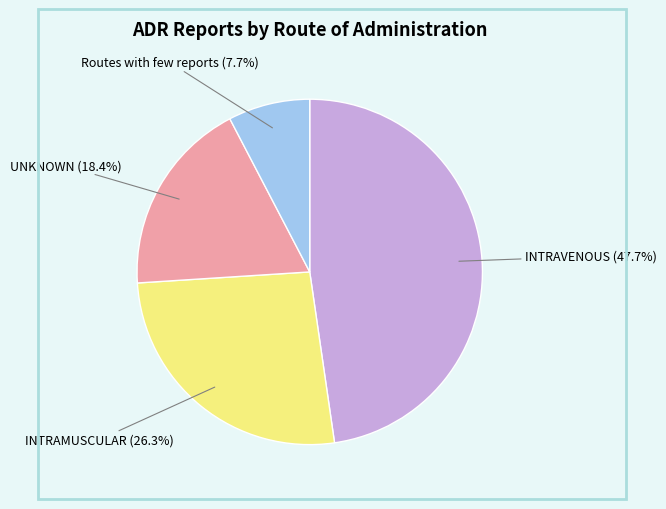

Which slice is the smallest?

Routes with few reports